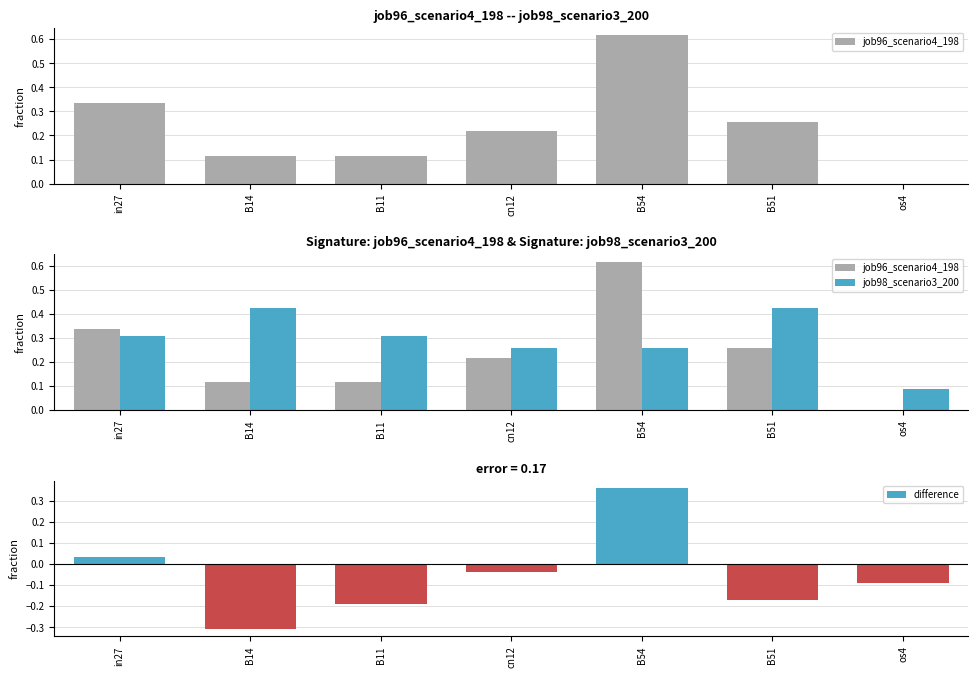

Which label corresponds to the largest value in the chart?

B54